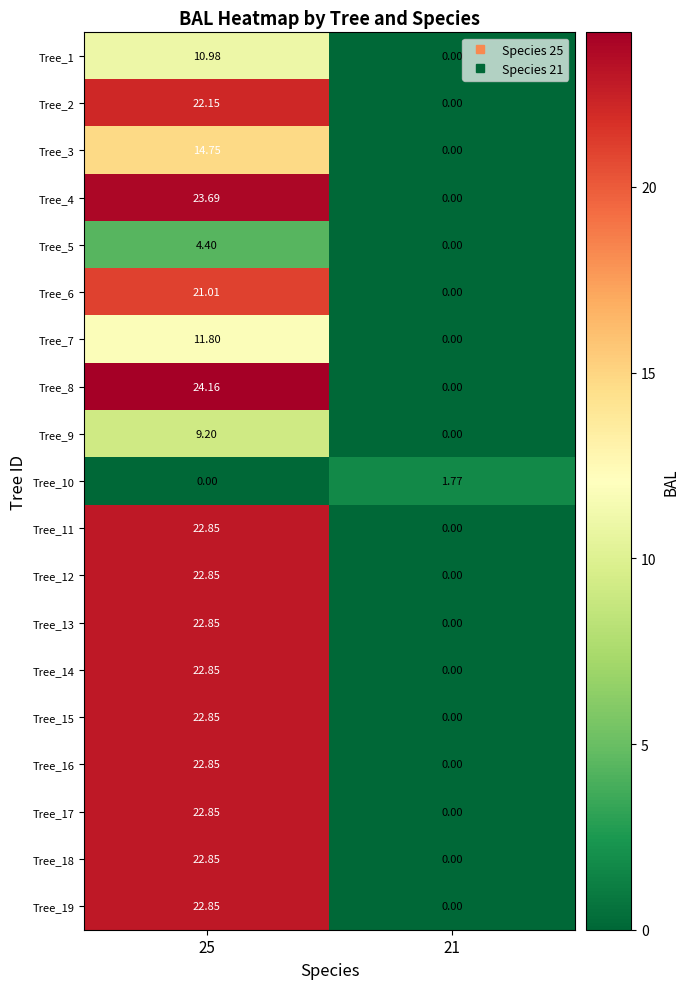

How many data points does each series have?

2